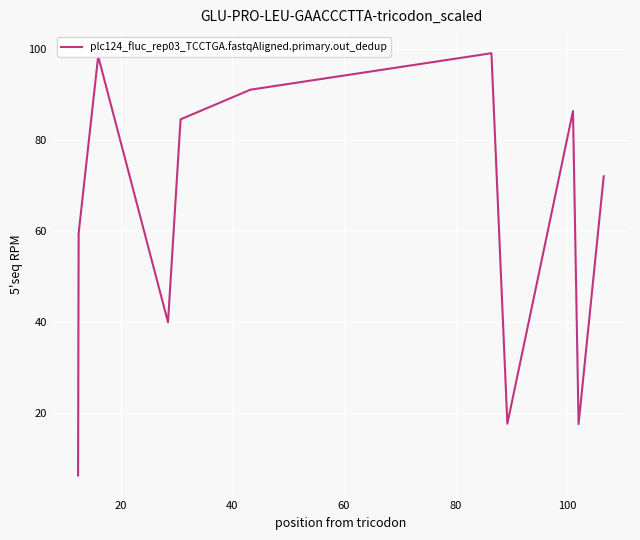

How many interior local peaks (higher than both neighbors) does the data have?

3